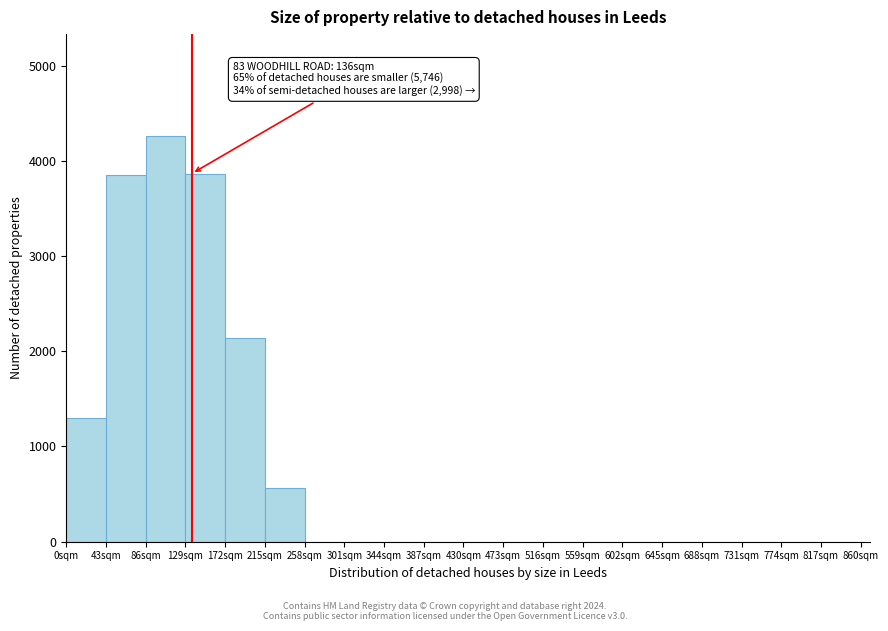

Over which range of the x-axis is the bar tallest?

86 to 129